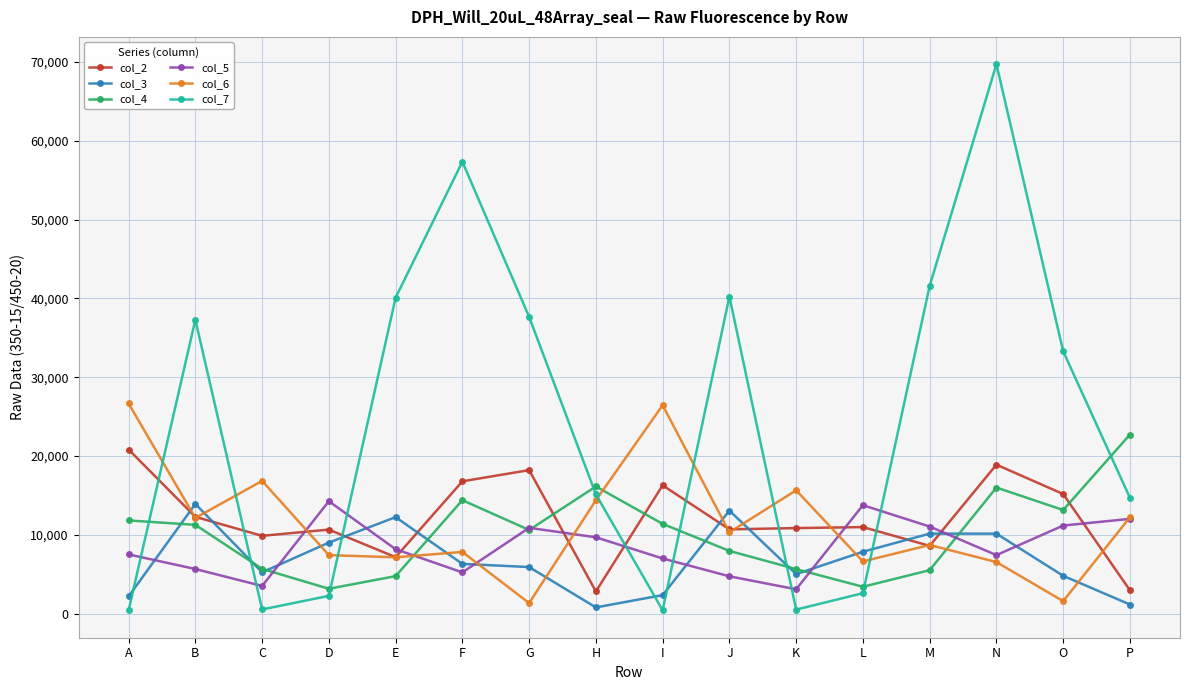

Count the number of categories in the chart.

16